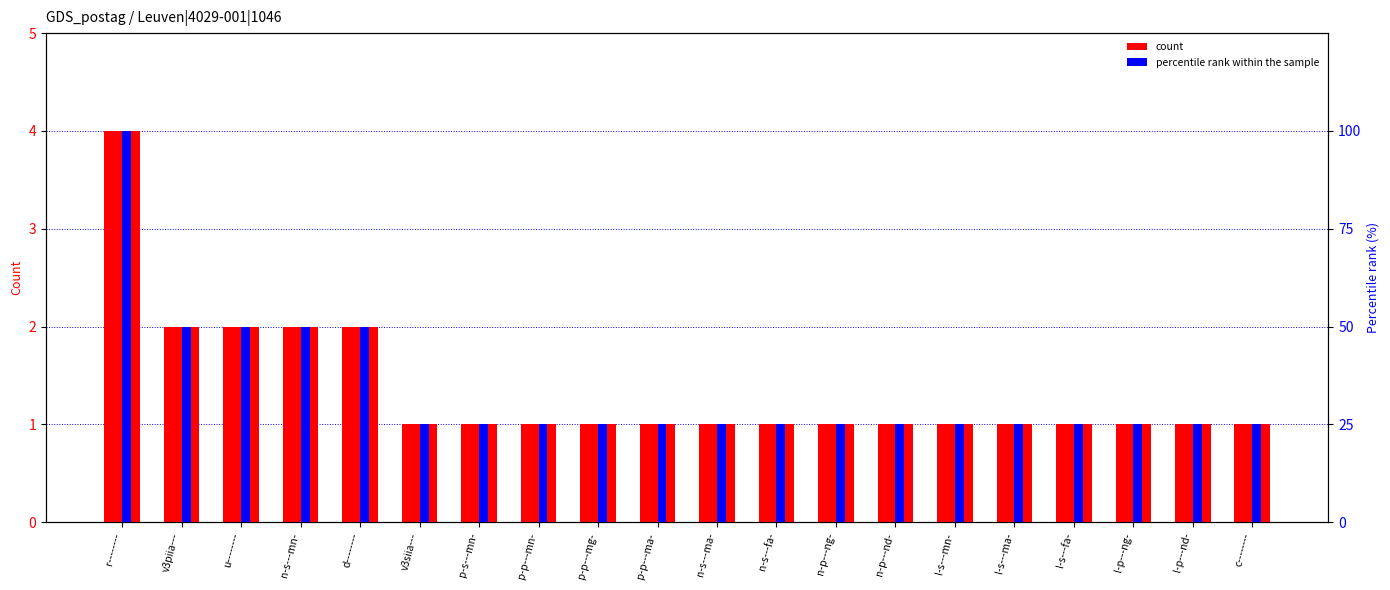

The percentile rank within the sample series shows 41 at n-s---fa-. True or false?

False